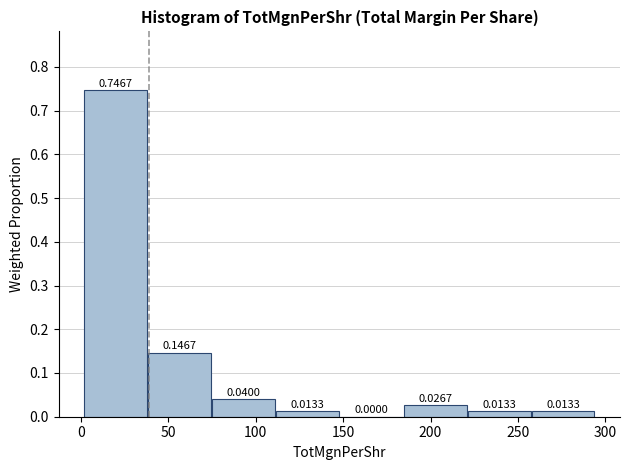

Reading left to right, list every bar in this chart as the range it spans on the x-axis followed by its height. The bar edges are not printed on the chart, so give them approximately, as read against the axis.

0 to 40: 0.7467
40 to 75: 0.1467
75 to 110: 0.0400
110 to 150: 0.0133
150 to 185: 0.0000
185 to 220: 0.0267
220 to 260: 0.0133
260 to 295: 0.0133